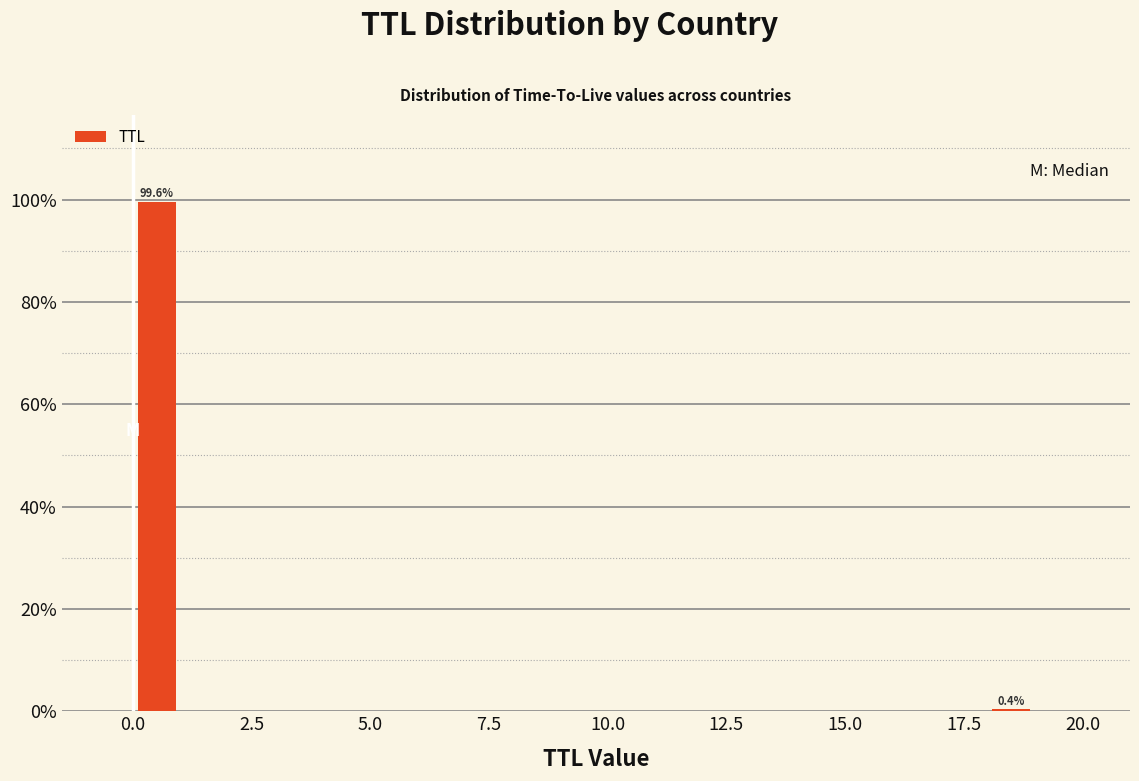

Read against the x-axis, roughly where is the centre of the tallest bar?

0.5